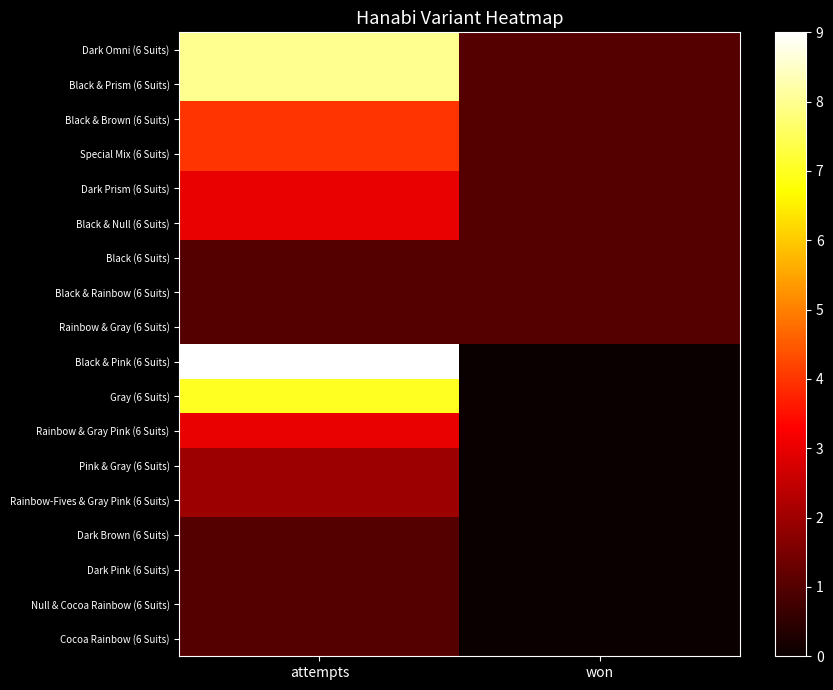

Which category has the lowest value across all series?

won